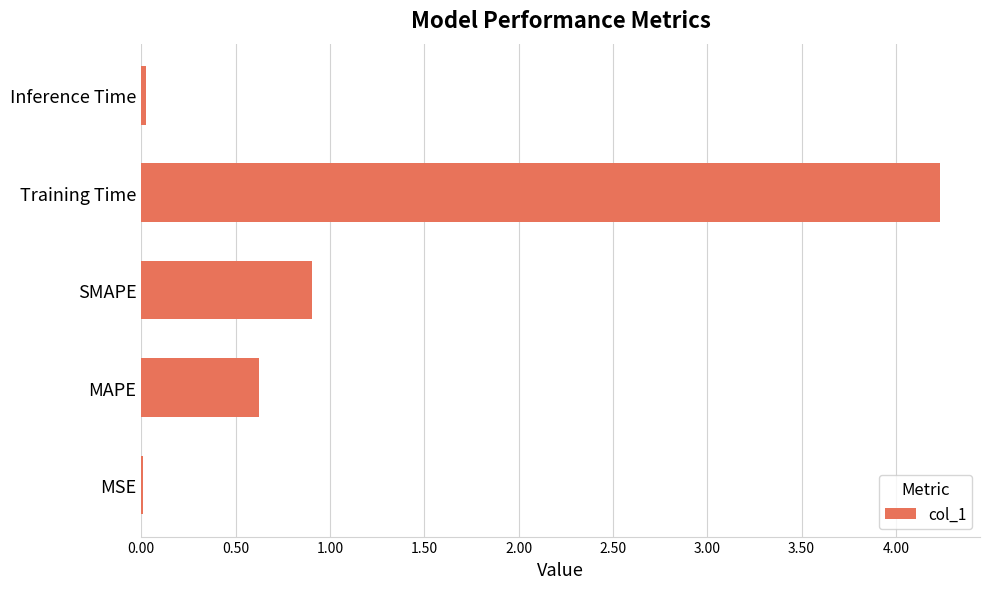

What value does the data have at MAPE?

0.6